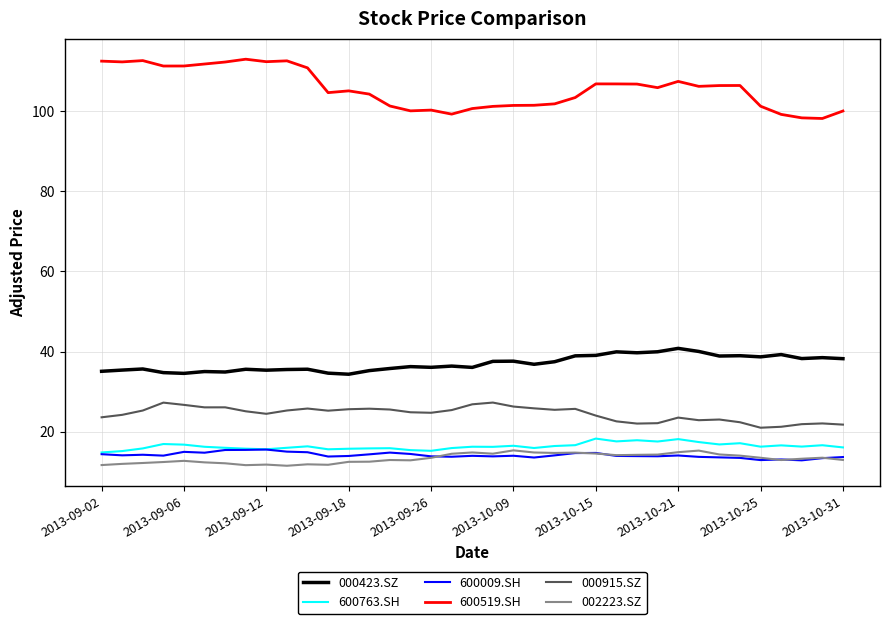

What is the maximum value shown in the chart?

113.0